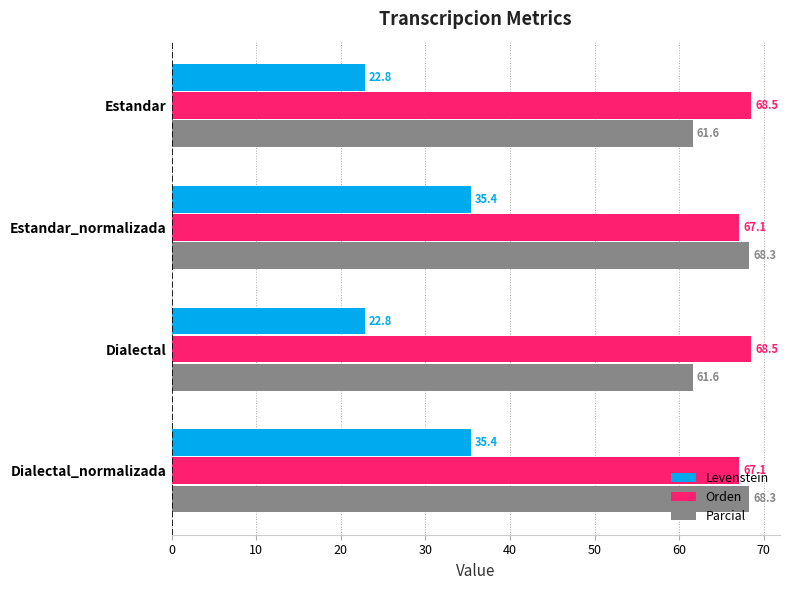

Which series has the largest range (max minus min)?

Levenstein